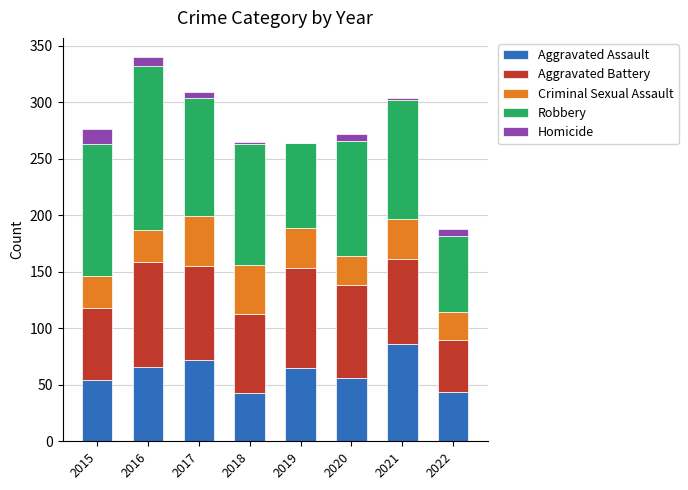

Which category has the highest value in the Aggravated Assault series?

2021